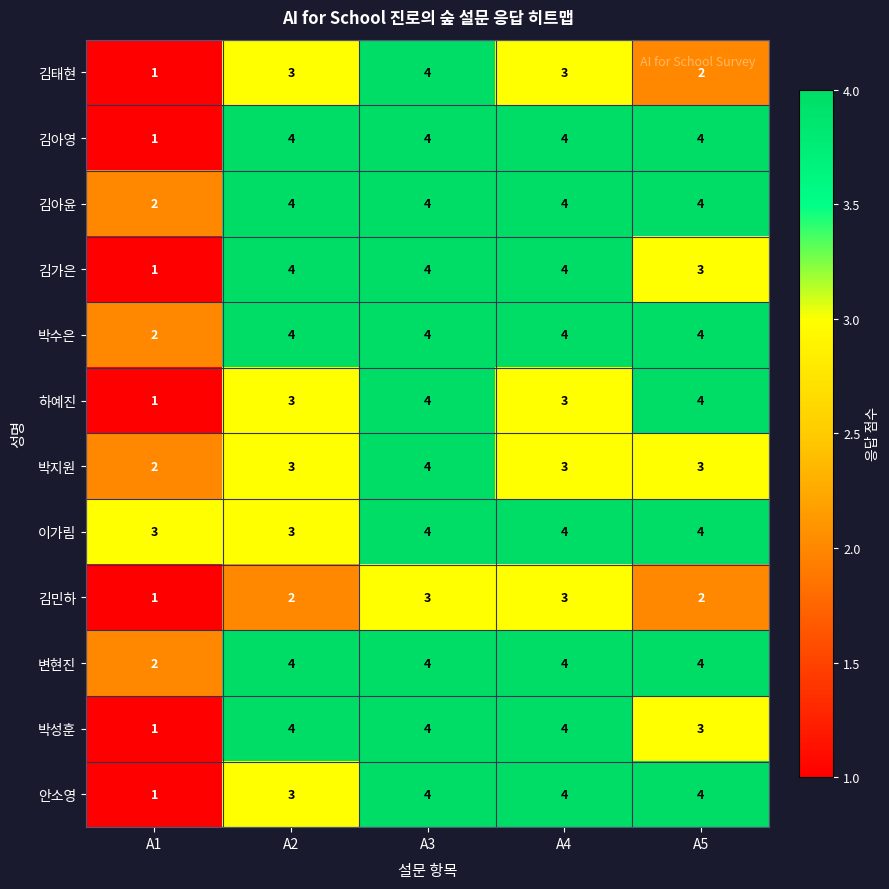

Is the value of 김아윤 at A3 greater than the value of 김민하 at A3?

Yes